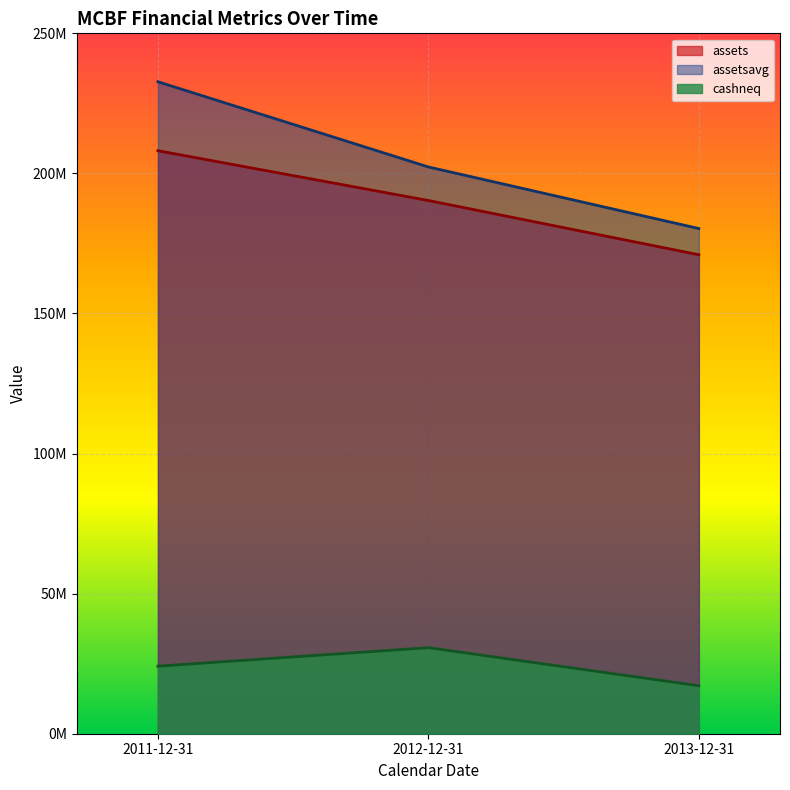

What are all the series names shown in the legend?

assets, assetsavg, cashneq